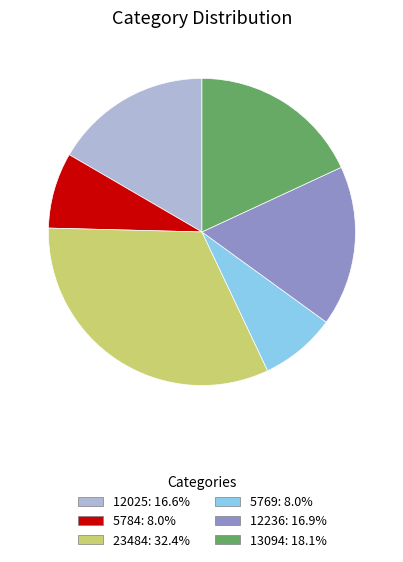

Does any single category account for the majority?

No